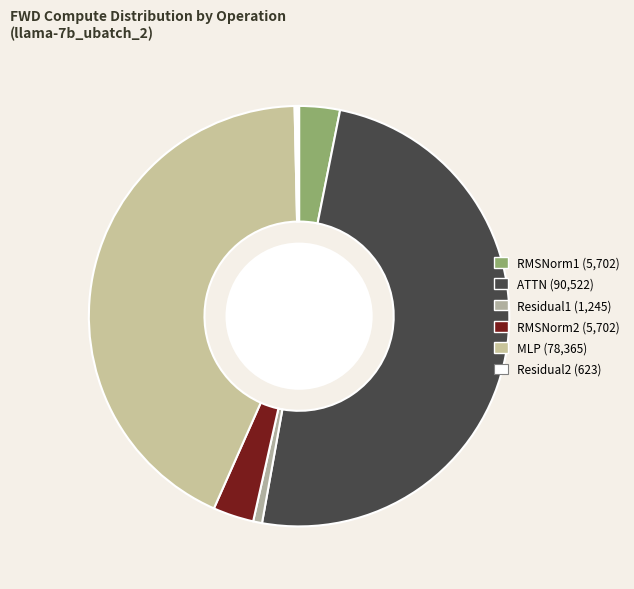

Do RMSNorm2 and Residual1 together represent more than half of the pie?

No